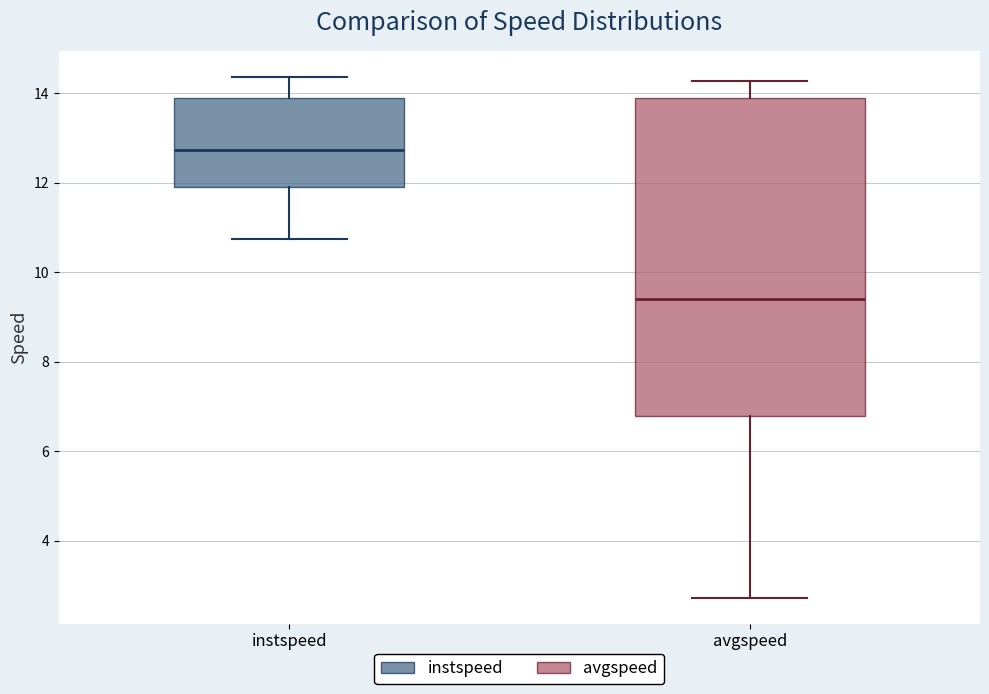

Reading left to right, transcribe this box plot: for each box, give where its median line is, the range the box spans, and where its two whiskers end, as read against the y-axis. The values are not printed on the chart, so give them approximately, as read against the axis.

instspeed: median 12.8, box 12.0 to 13.8, whiskers 10.8 to 14.4
avgspeed: median 9.4, box 6.8 to 13.8, whiskers 2.8 to 14.2